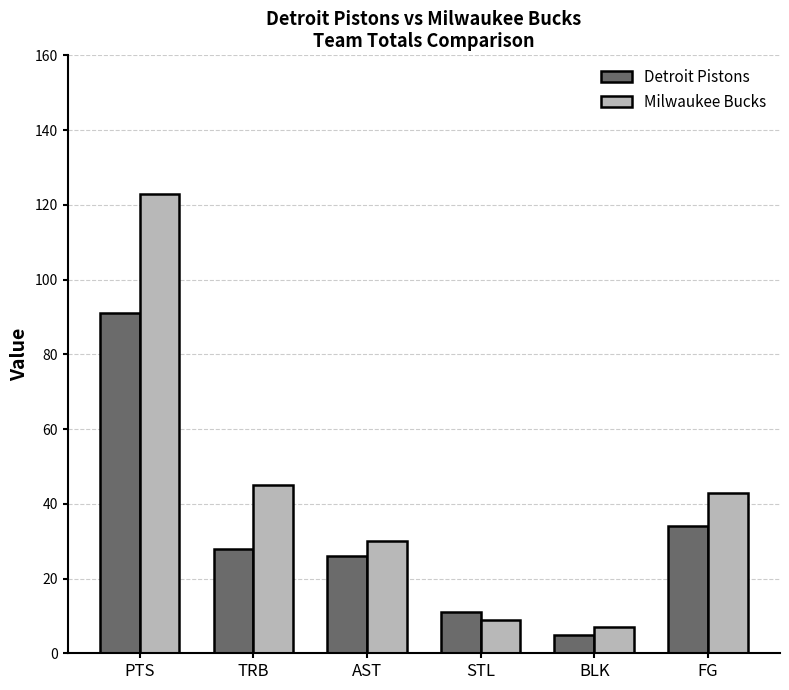

At which label does Detroit Pistons reach its minimum?

BLK